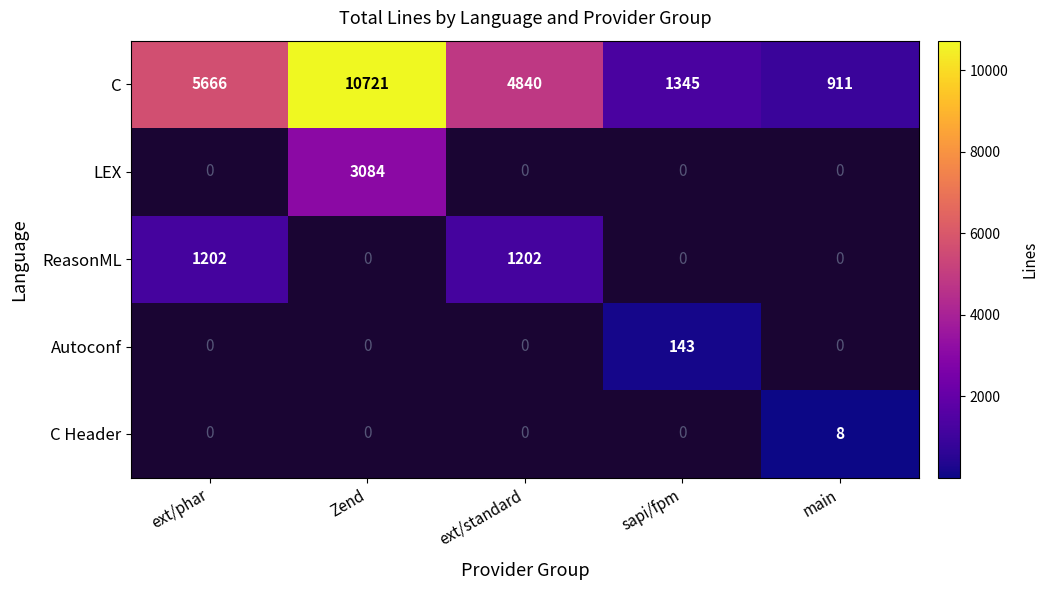

At which label does C reach its peak?

Zend